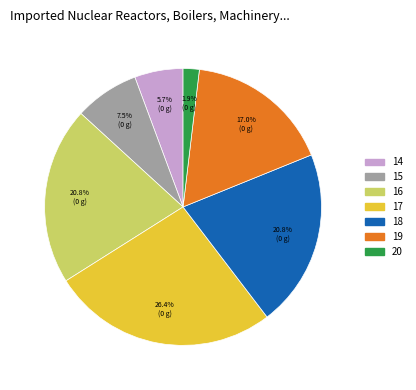

Count the number of slices in the pie.

7